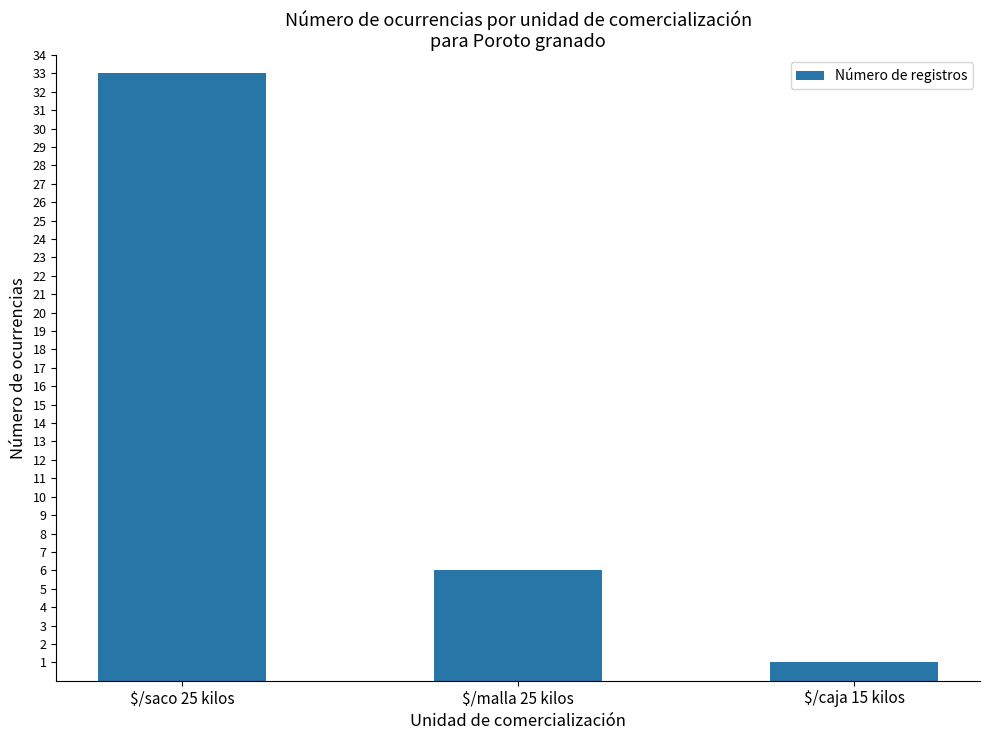

What is the label of the 1st bar from the right?

$/caja 15 kilos